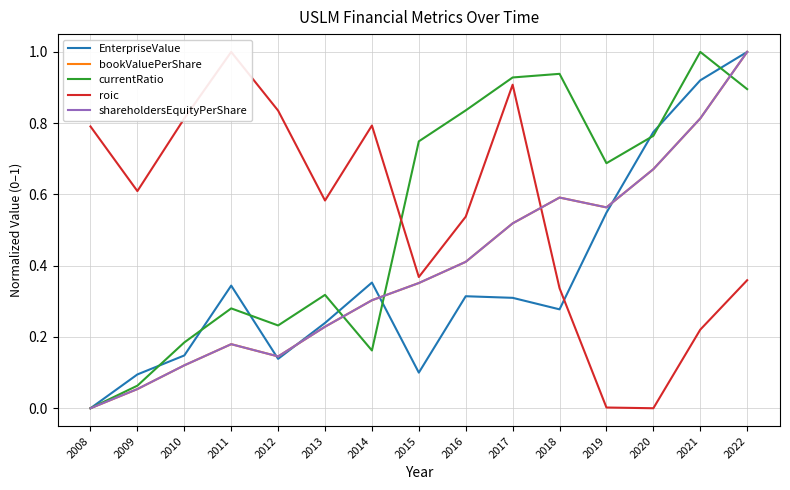

What is the value of the shareholdersEquityPerShare point at the 5th from the left?

0.1